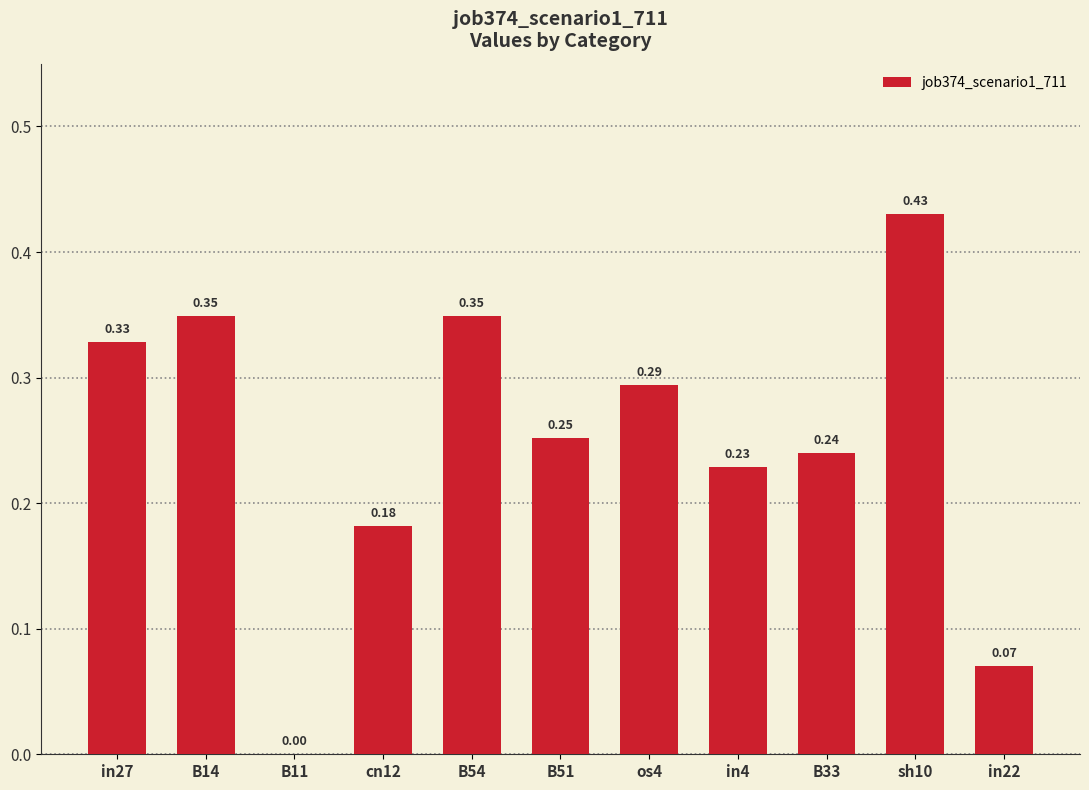

What is the change in value from B11 to in22?

+0.1